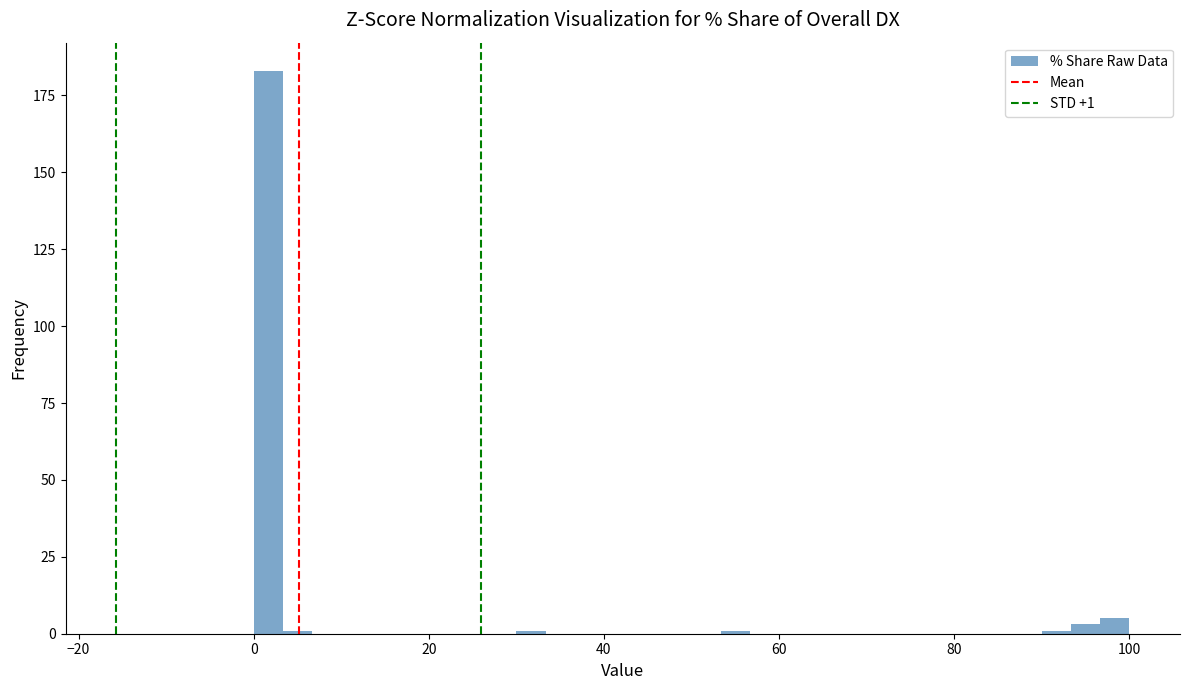

Around what value on the x-axis is the tallest bar? Give the approximate position of its centre, as read against the axis.

2